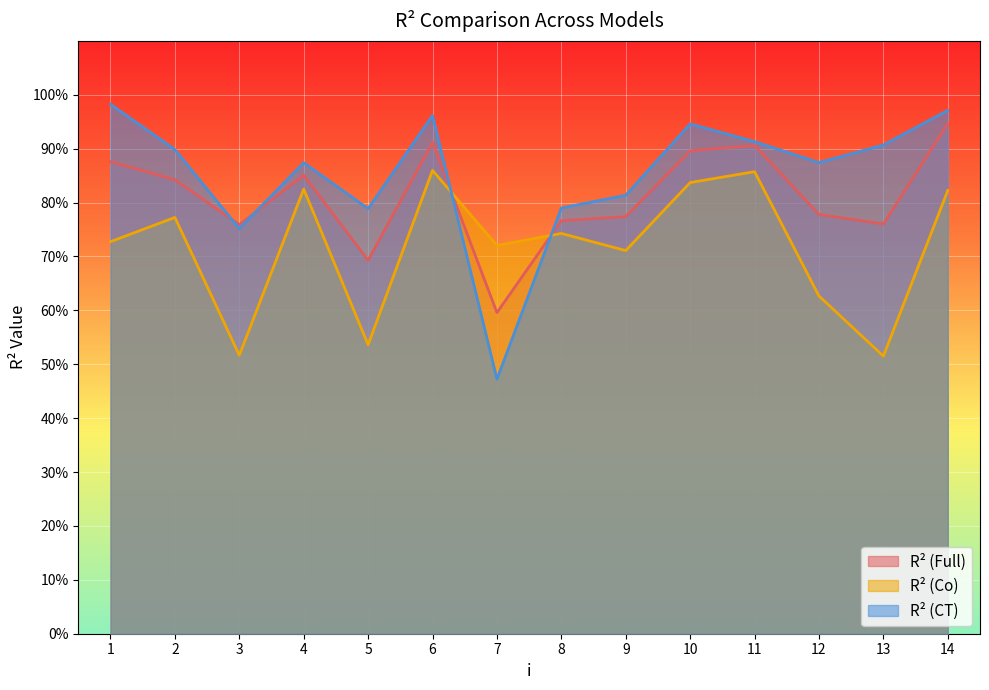

Between 3 and 11, which is larger?

11